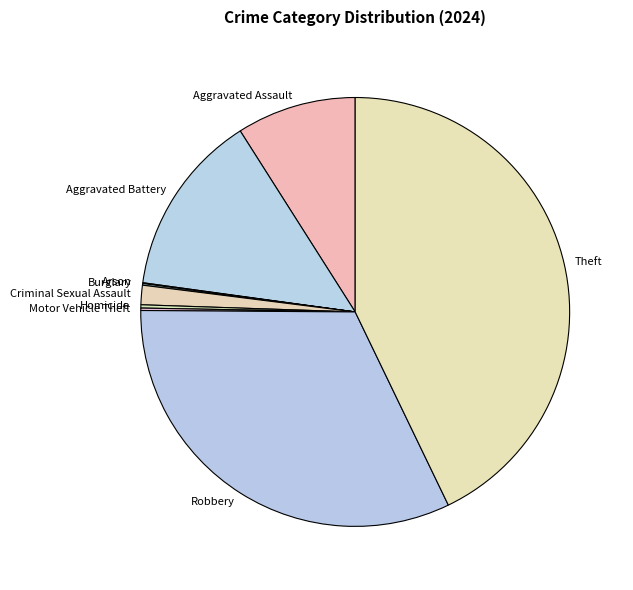

What is the largest slice in the pie chart?

Theft